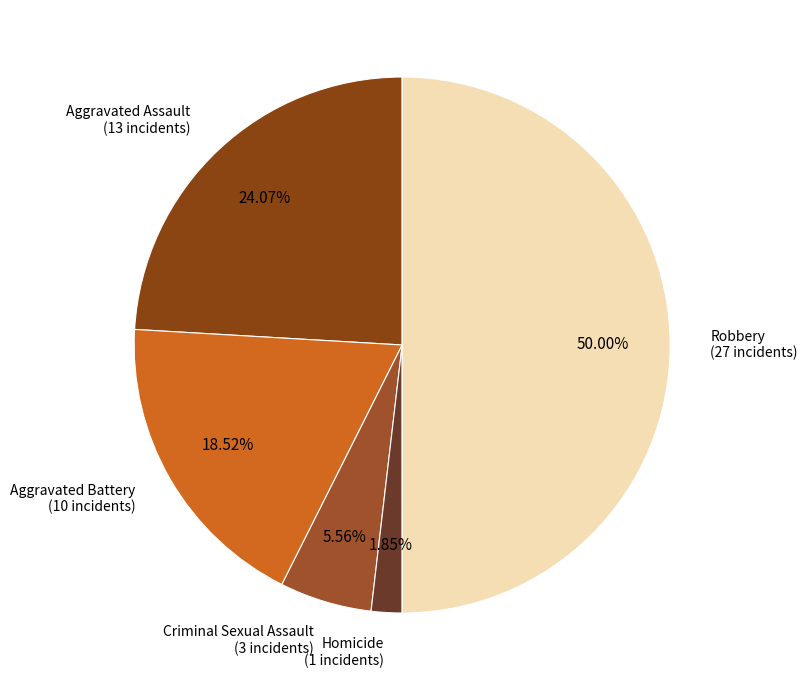

Count the number of slices in the pie.

5